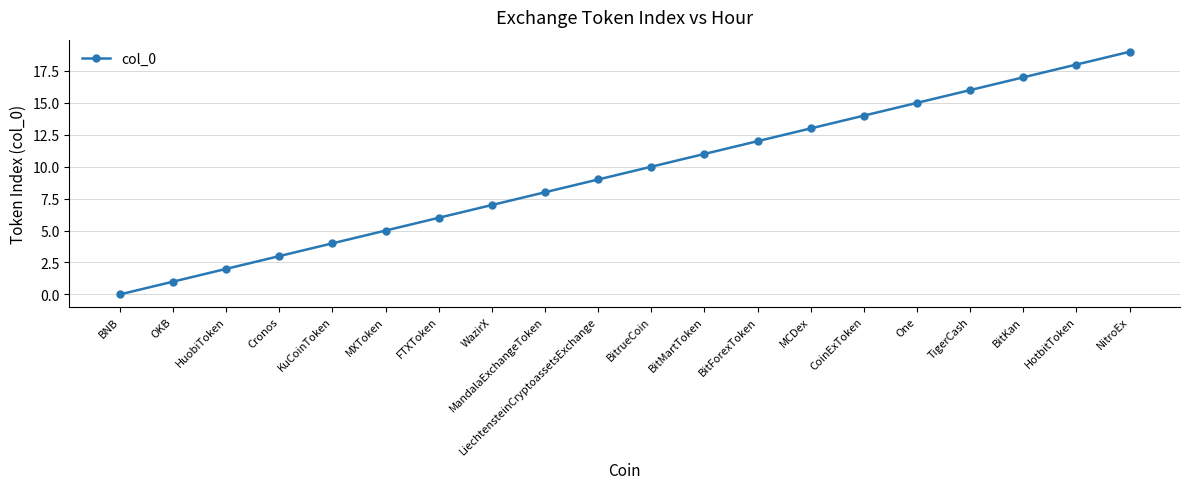

Reading left to right, extract all data points from this chart.

0	1	2	3	4	5	6	7	8	9	10	11	12	13	14	15	16	17	18	19